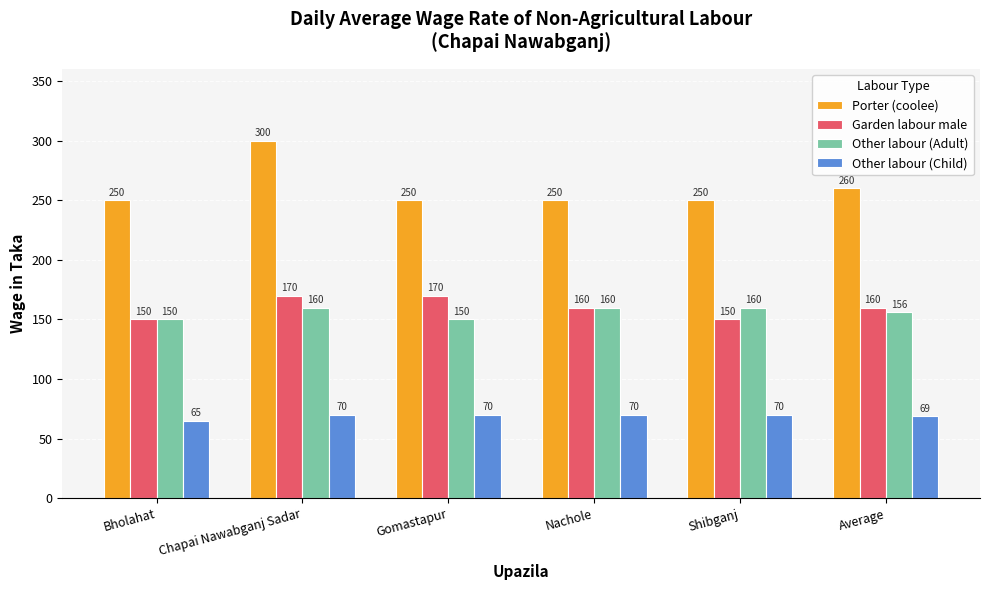

How many Other labour (Adult) values are between 150 and 160?

6